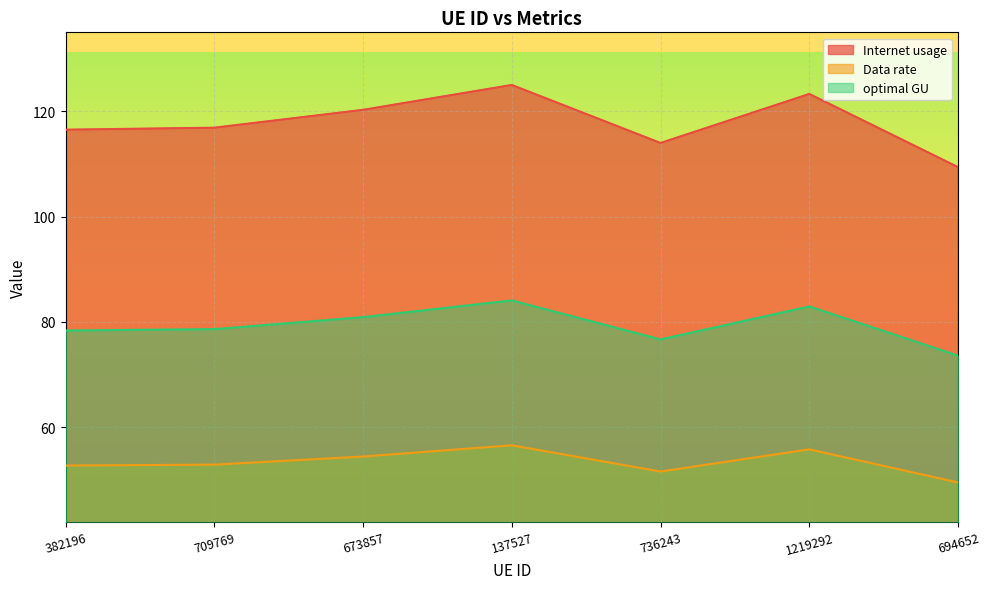

True or false: Data rate has more than 1 interior local peaks.

True